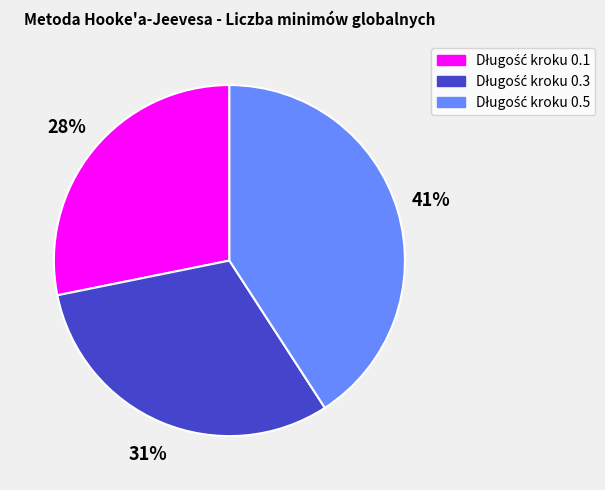

To the nearest percent, what is the difference between the largest and smallest slice percentages?

13%